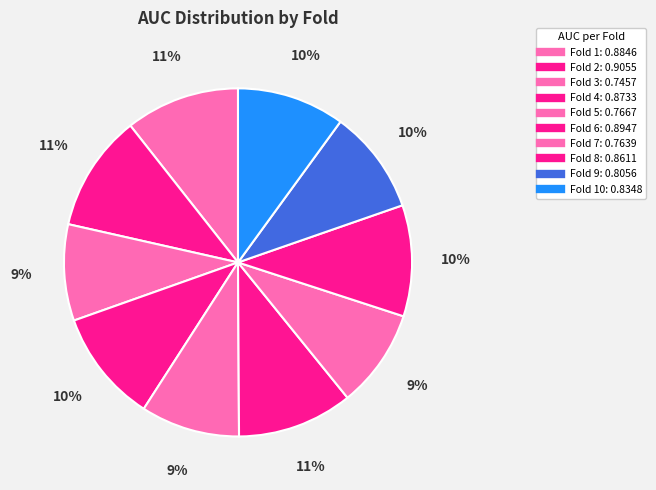

Which slice is the smallest?

Fold 3